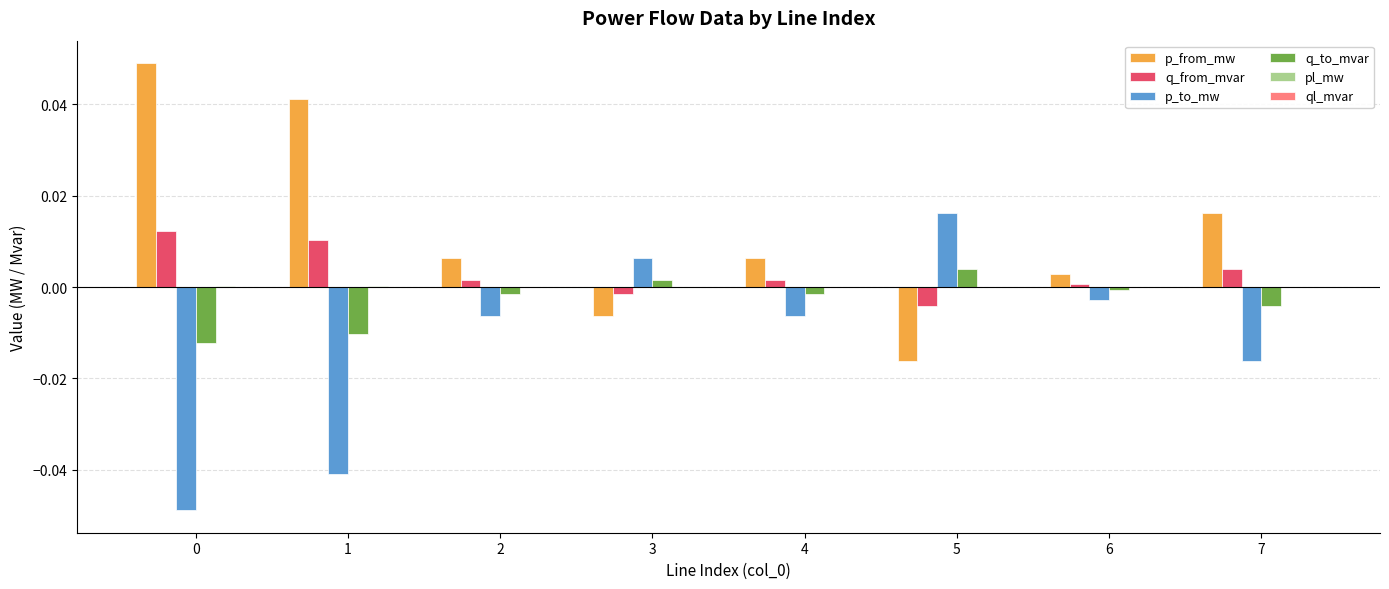

Which series has the largest total across all categories?

p_from_mw